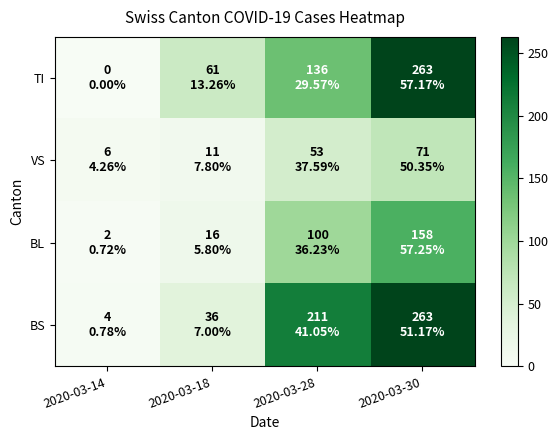

What is the total value across all series at 2020-03-14?

12